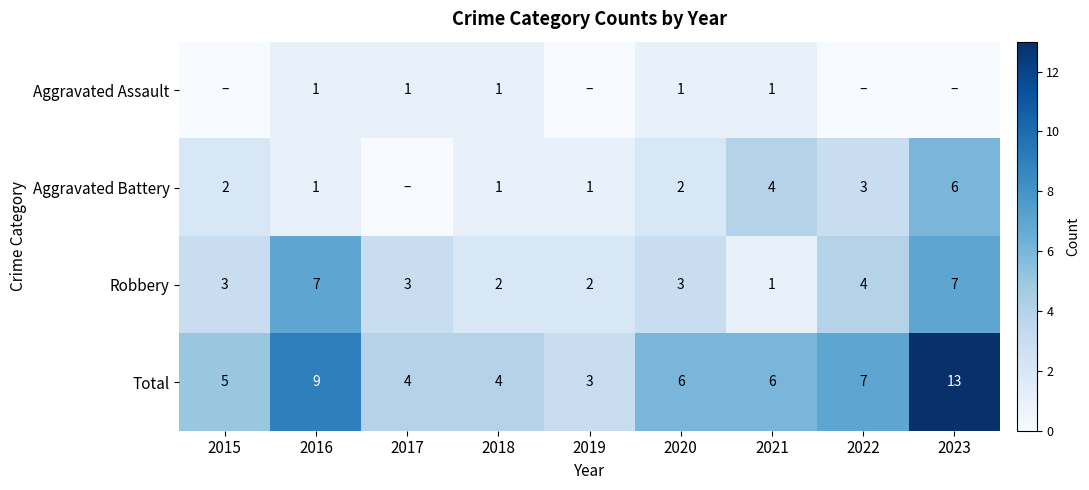

What is the sum of the Robbery values at 2020 and 2023?

10